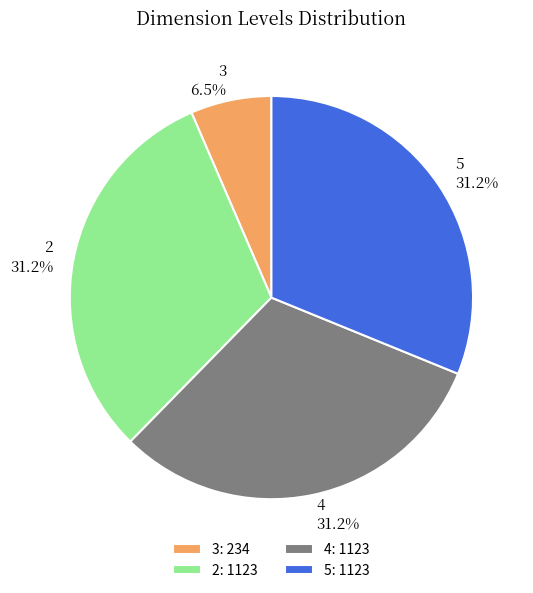

To the nearest percent, what percentage of the pie is 2?

31%